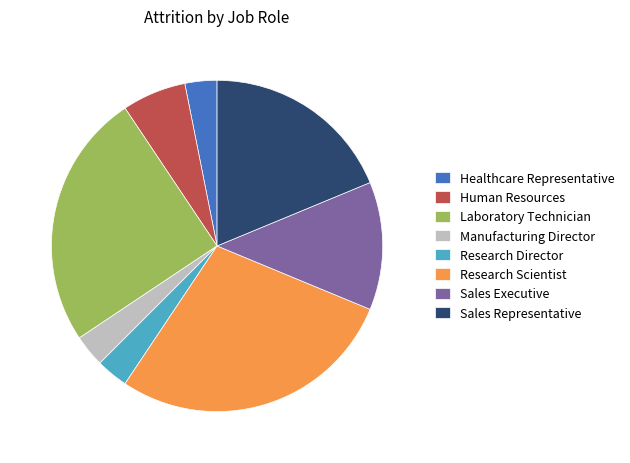

True or false: Manufacturing Director accounts for 3% of the total.

True